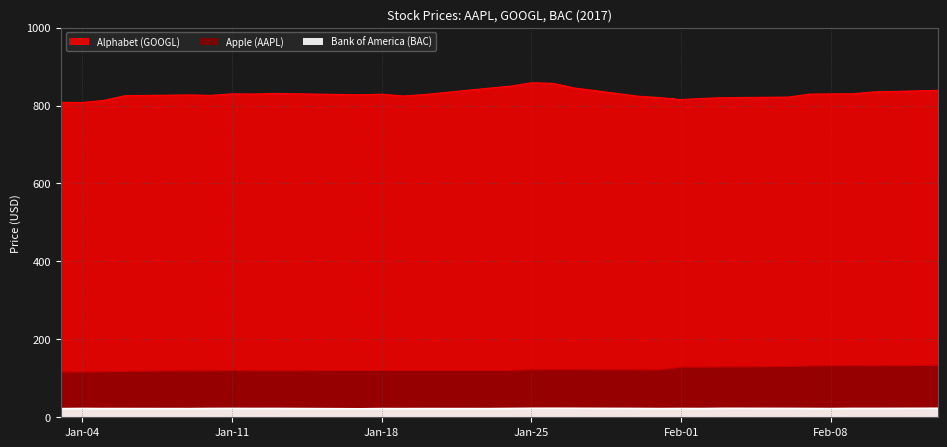

At which category is the sum across all series the highest?

Jan-25